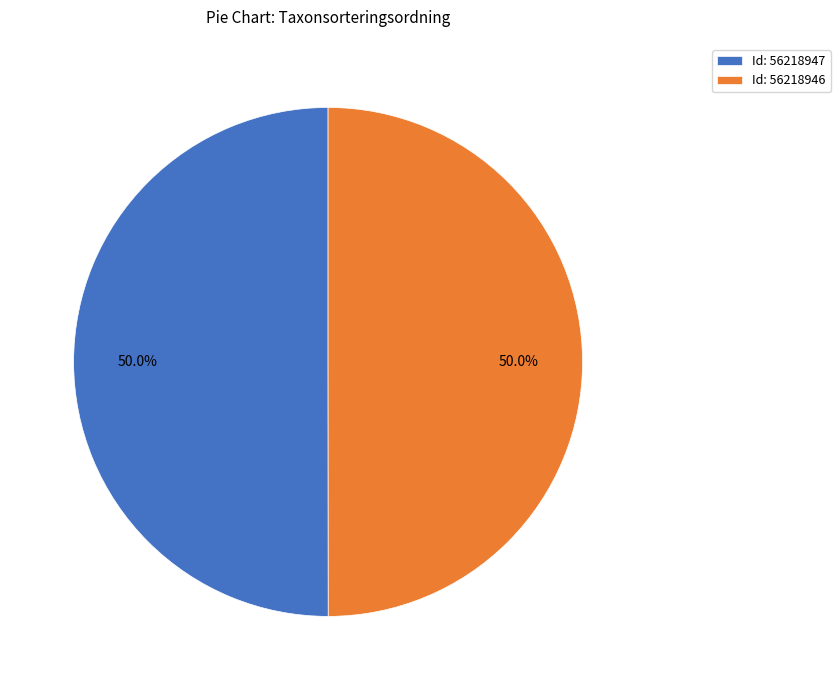

Is the sum of Id: 56218947 and Id: 56218946 greater than half?

Yes